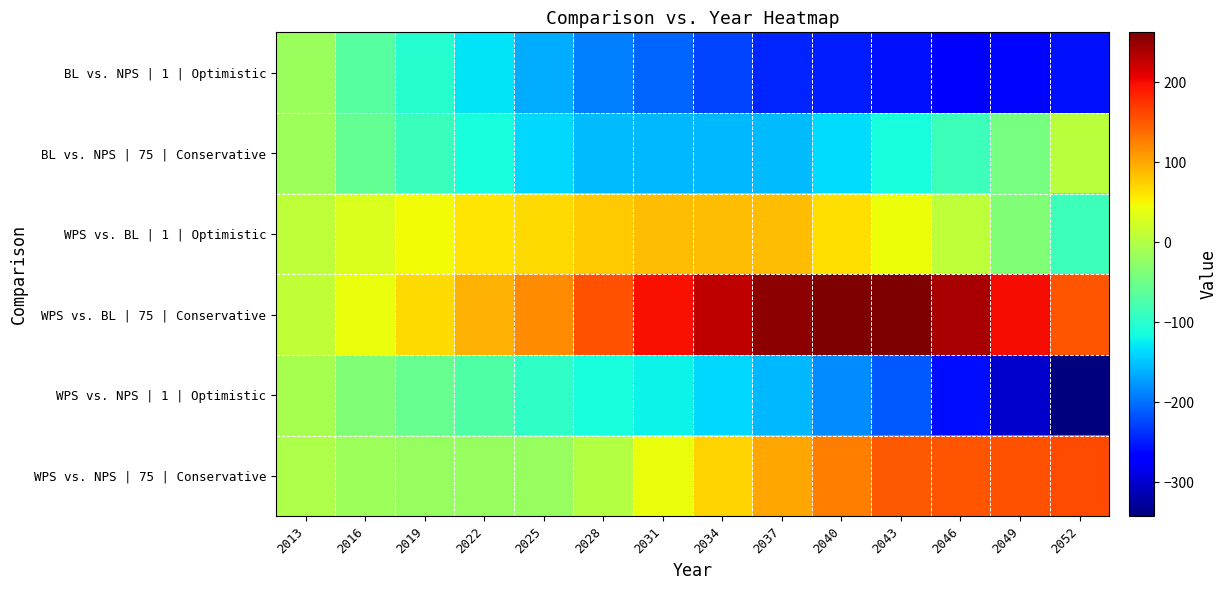

At which category is the sum across all series the highest?

2013